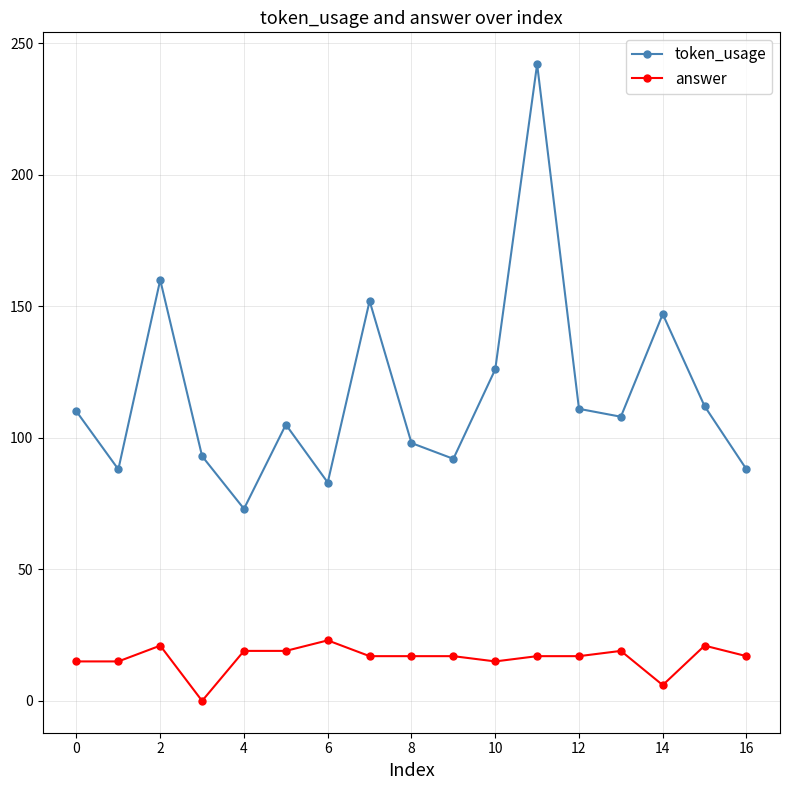

What is the sum of all token_usage values?

1988